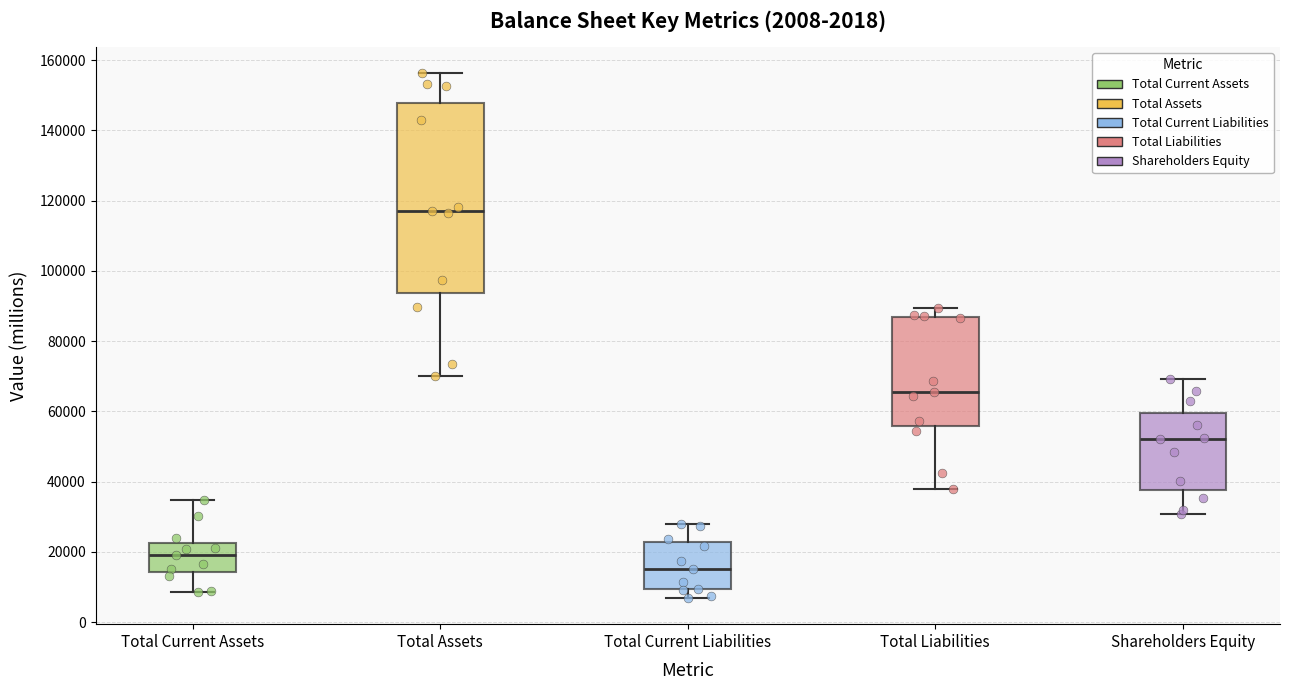

Reading left to right, read every box against the y-axis: the position of its median line, the range the box covers, and the ends of its whiskers. The values are not printed on the chart, so give them approximately, as read against the axis.

Total Current Assets: median 20000, box 14000 to 22000, whiskers 8000 to 34000
Total Assets: median 118000, box 94000 to 148000, whiskers 70000 to 156000
Total Current Liabilities: median 16000, box 10000 to 22000, whiskers 6000 to 28000
Total Liabilities: median 66000, box 56000 to 86000, whiskers 38000 to 90000
Shareholders Equity: median 52000, box 38000 to 60000, whiskers 30000 to 70000